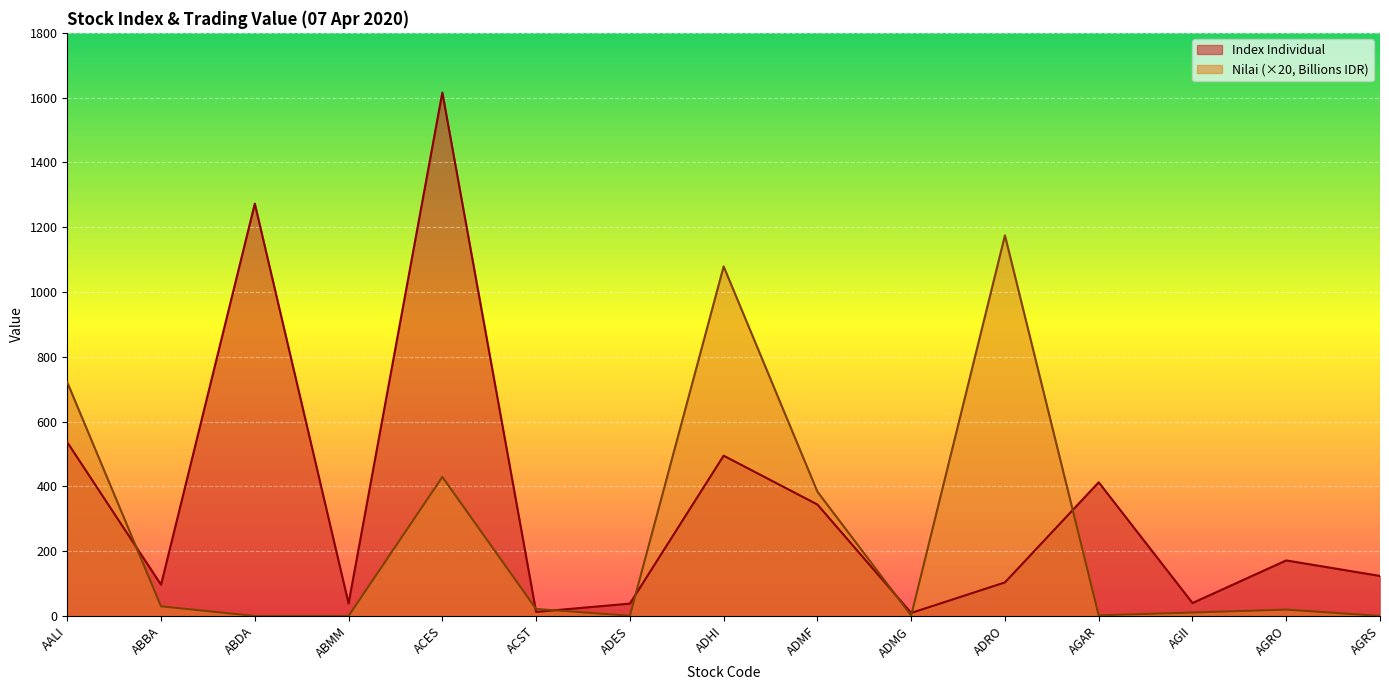

At how many categories does at least one series exceed 1485?

1